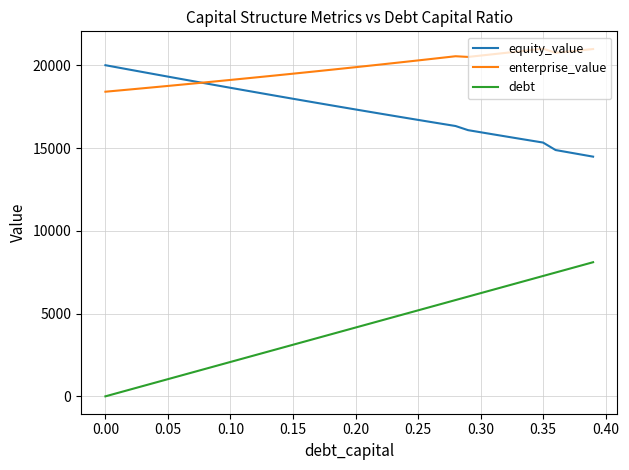

What is the highest value of the enterprise_value series?

21000.2